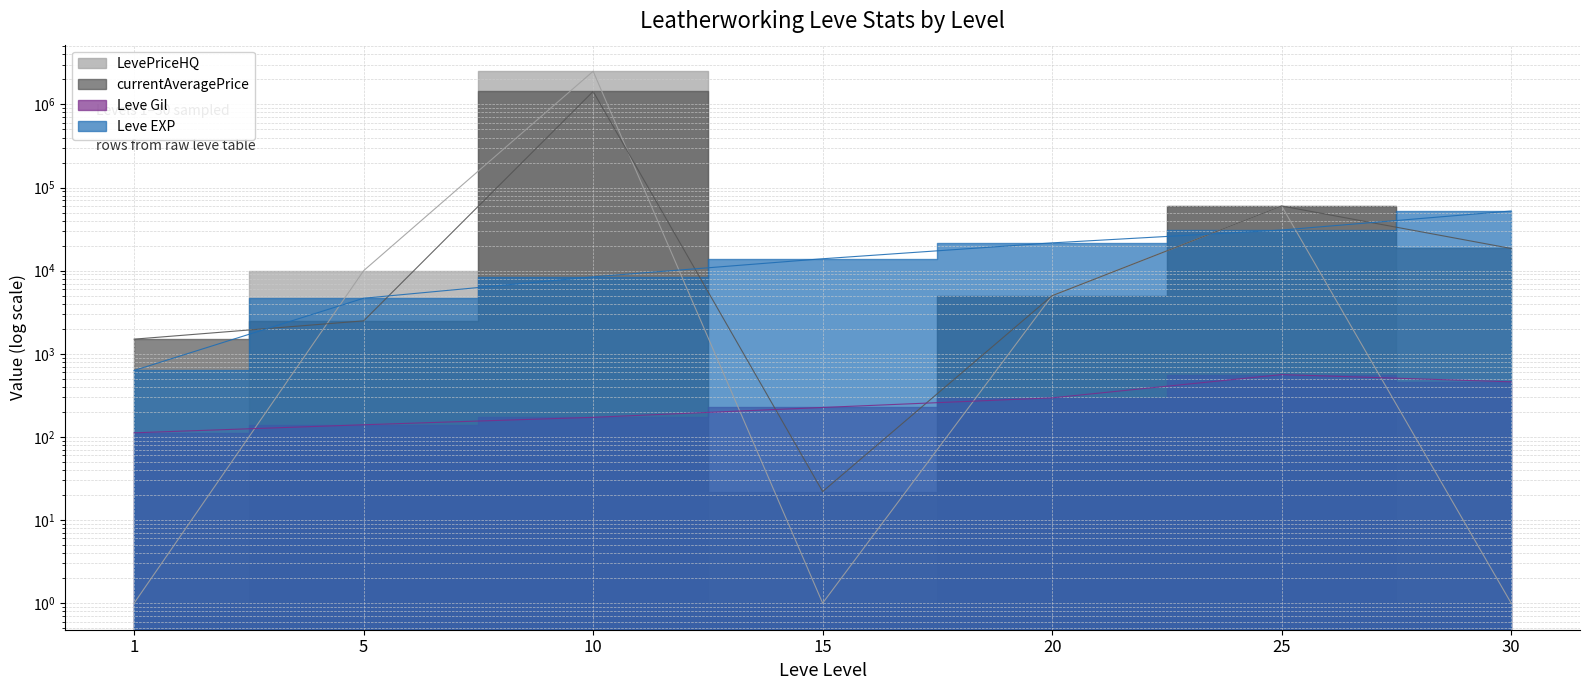

How many lines are shown in the chart?

4